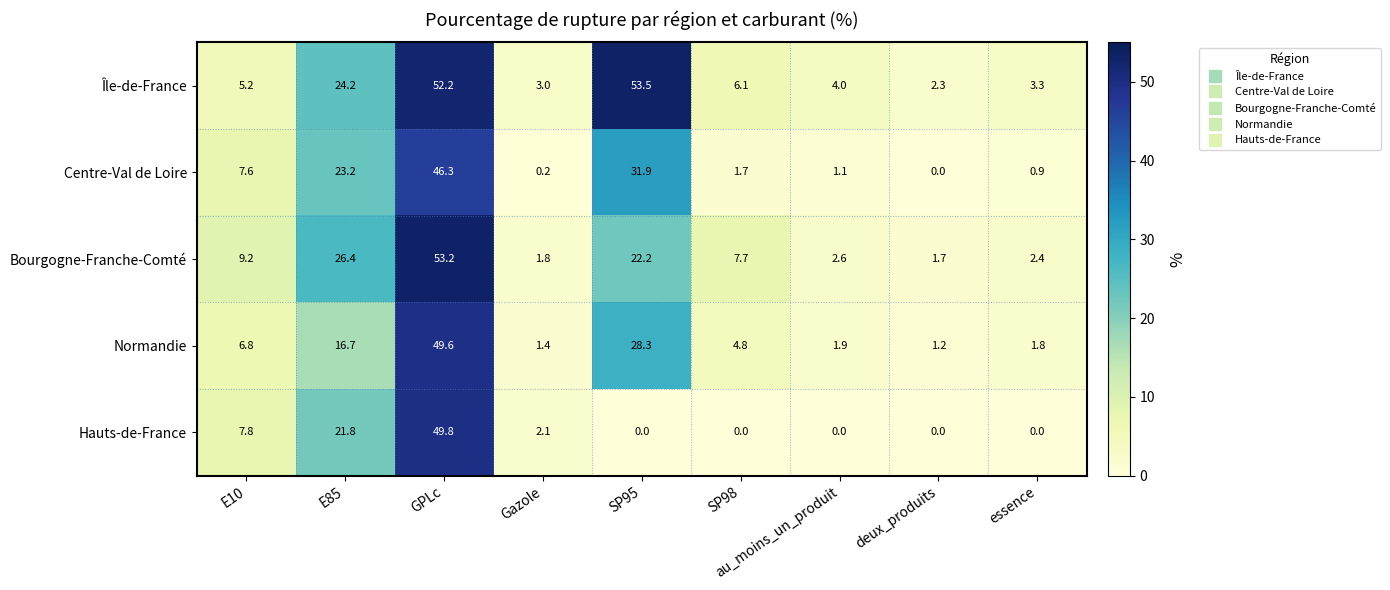

What is the sum of all Île-de-France values?

153.8